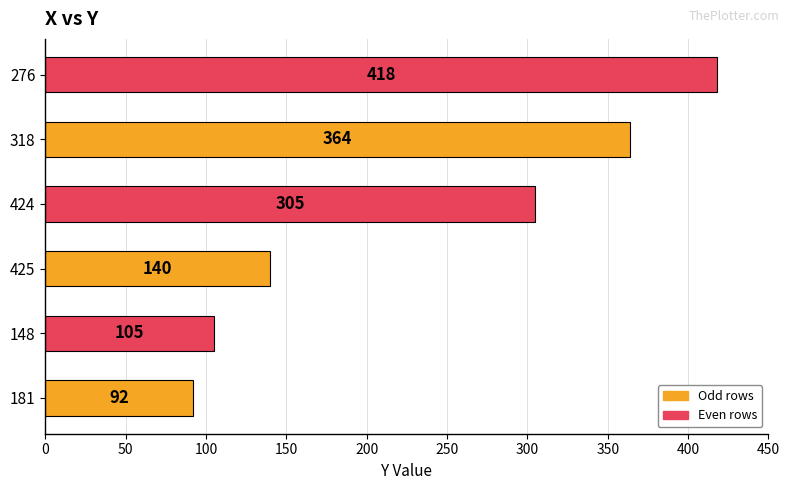

Reading bottom to top, extract all data points from this chart.

92	105	140	305	364	418